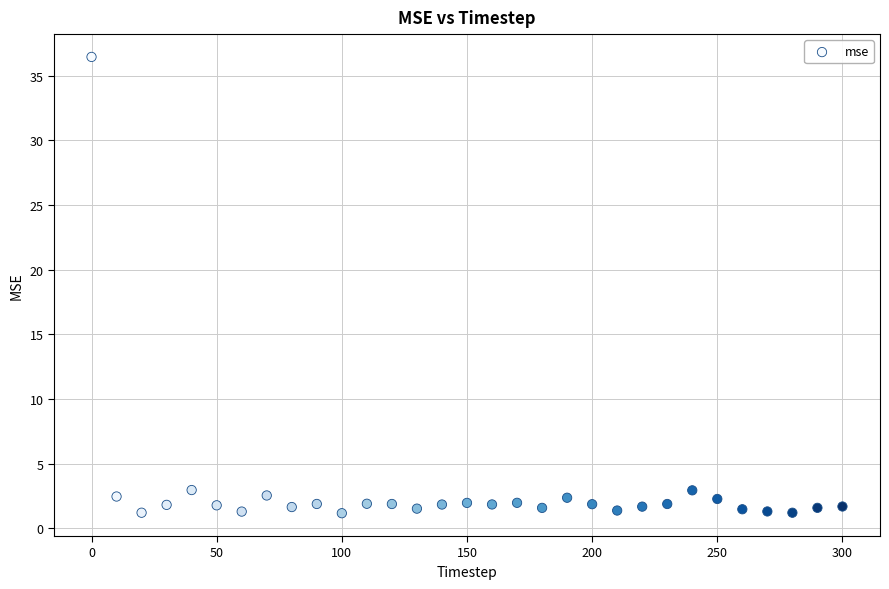

What is the range of X values (max minus min)?

300.0